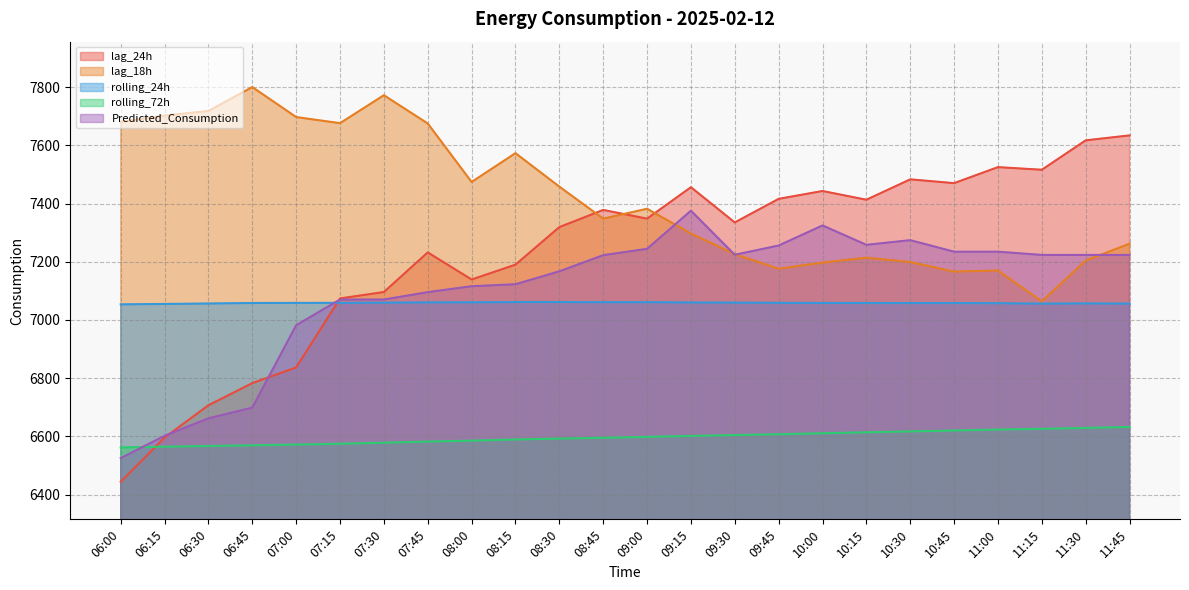

At 11:00, list the series in order from largest to smallest.

lag_24h, Predicted_Consumption, lag_18h, rolling_24h, rolling_72h